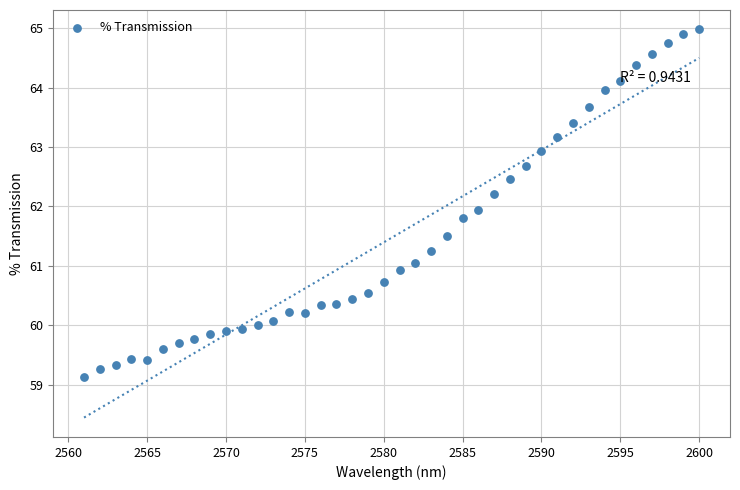

What is the range of Y values (max minus min)?

5.9